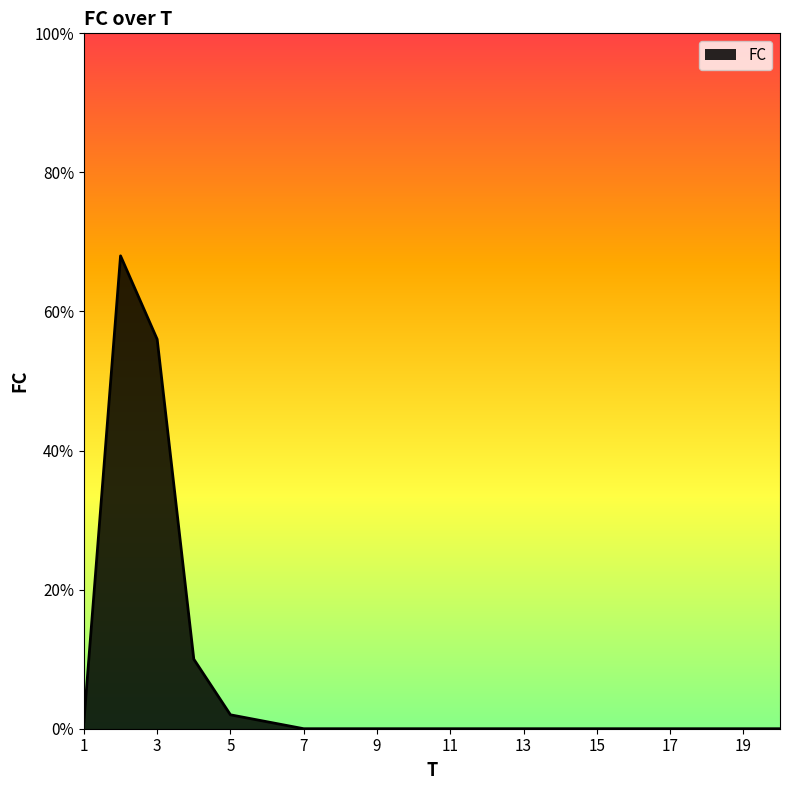

What is the greatest value displayed?

68